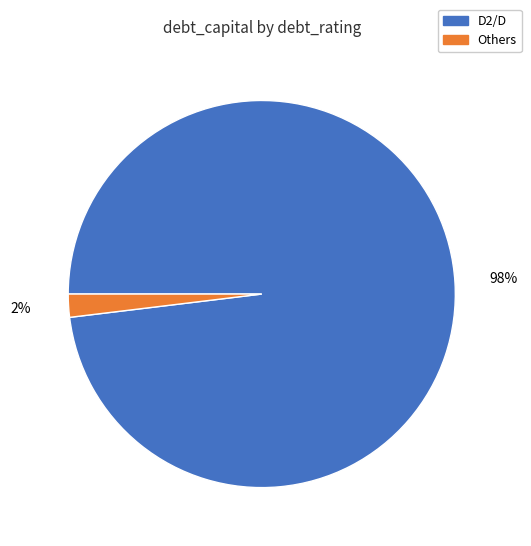

Is there any slice that represents more than half of the pie?

Yes